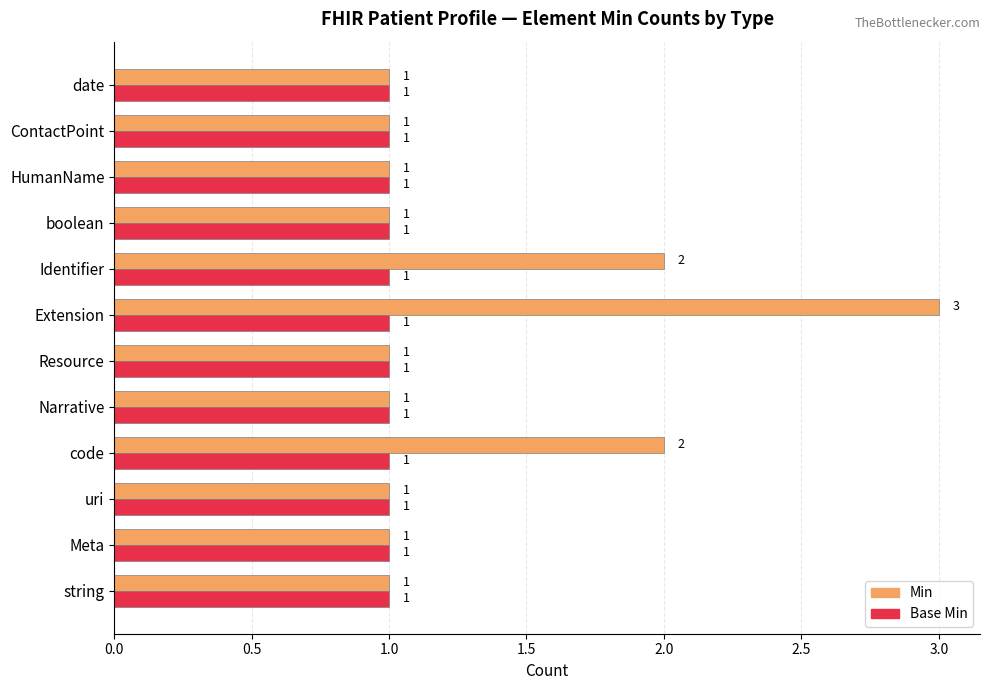

Which series has the largest total across all categories?

Min